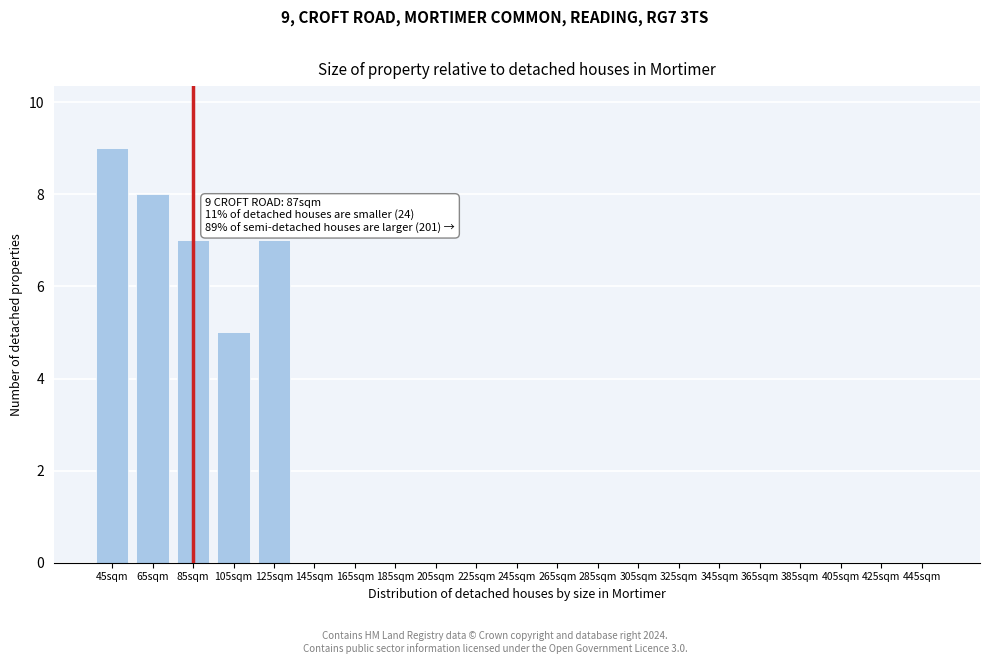

Reading left to right, what are all the values shown in this chart?

45sqm=9	65sqm=8	85sqm=7	105sqm=5	125sqm=7	145sqm=0	165sqm=0	185sqm=0	205sqm=0	225sqm=0	245sqm=0	265sqm=0	285sqm=0	305sqm=0	325sqm=0	345sqm=0	365sqm=0	385sqm=0	405sqm=0	425sqm=0	445sqm=0